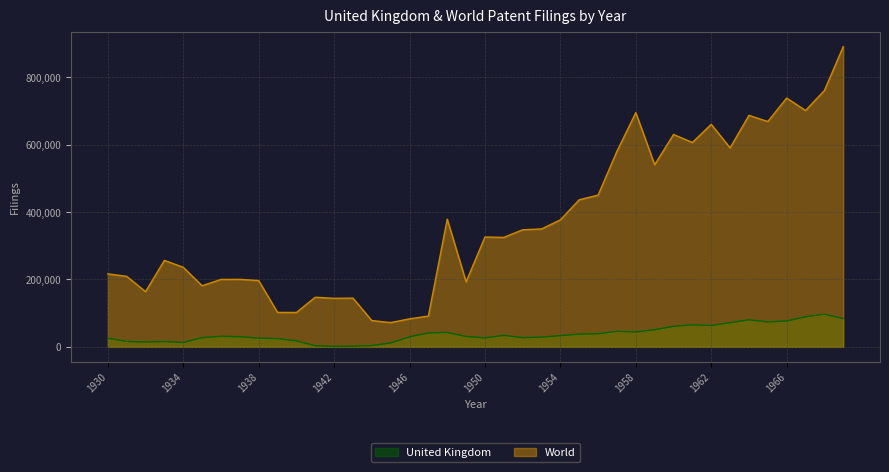

True or false: United Kingdom and World intersect in this chart.

False